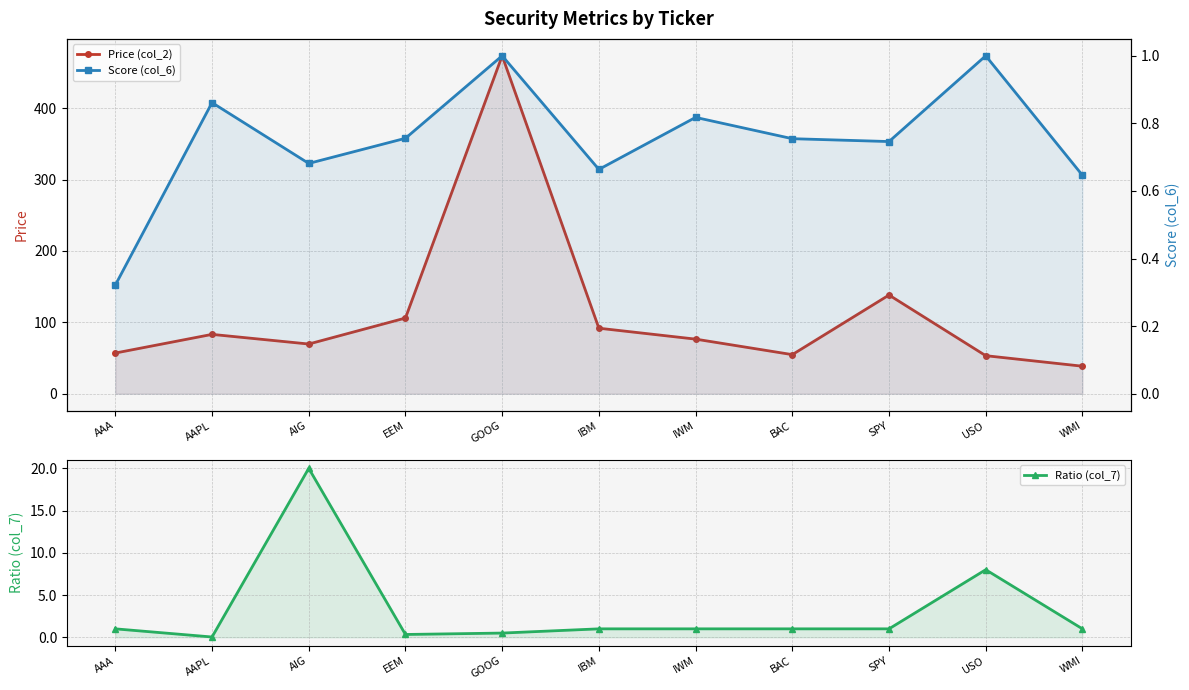

True or false: Score (col_6) and Ratio (col_7) cross at least once.

True